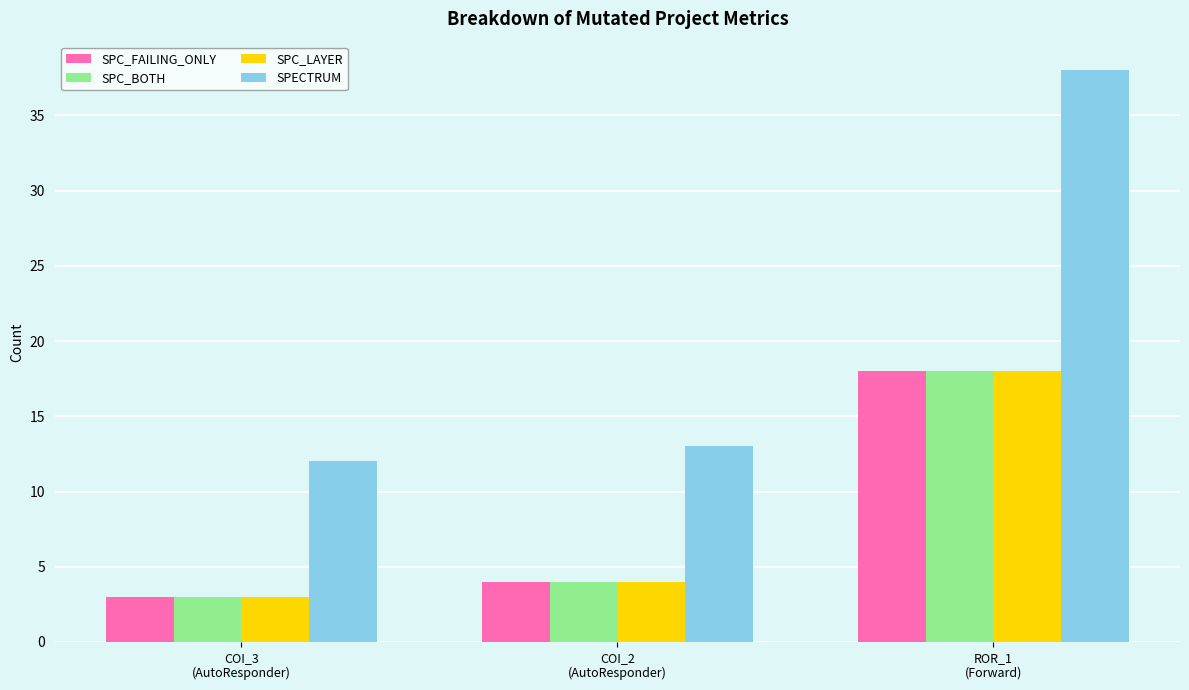

Which series has the largest range (max minus min)?

SPECTRUM